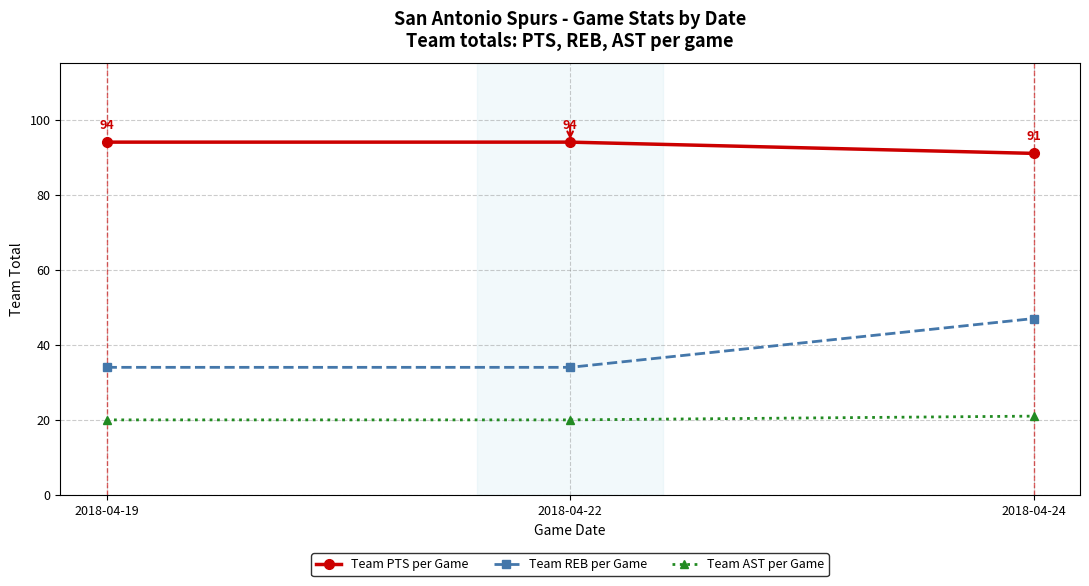

At which category is the sum across all series the highest?

2018-04-24